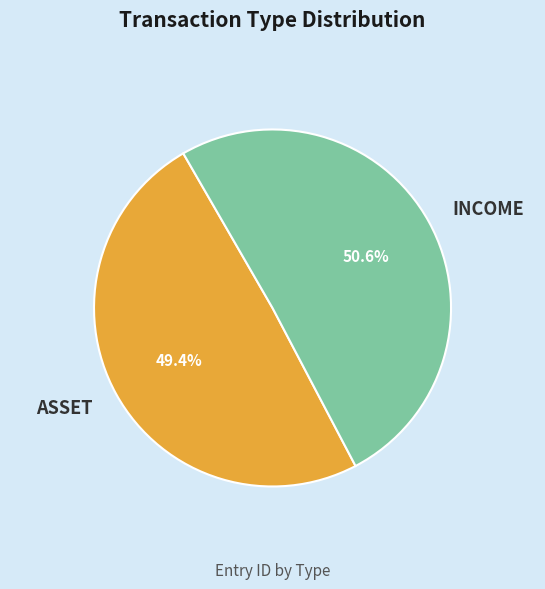

To the nearest percent, what percentage of the pie is ASSET?

49%